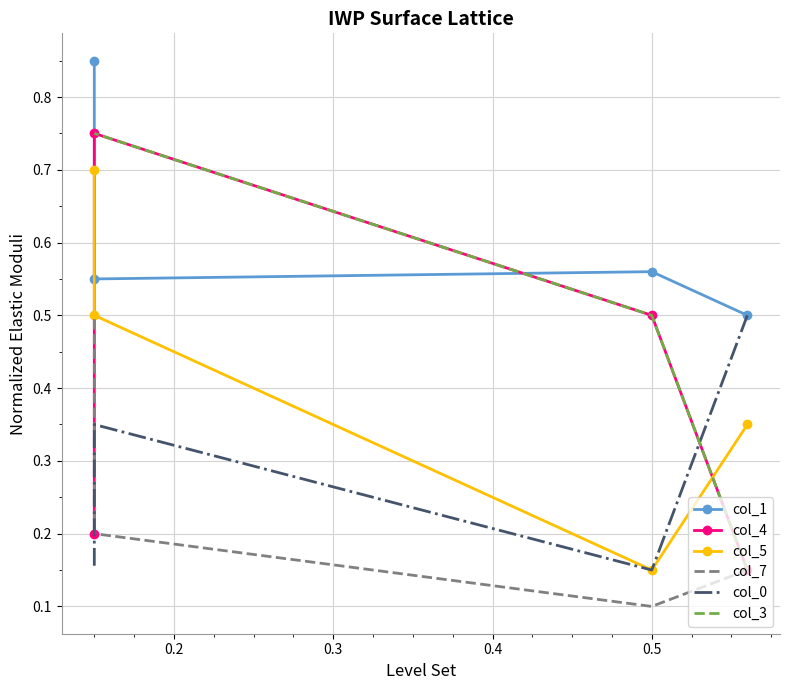

True or false: col_3 and col_7 cross at least once.

False